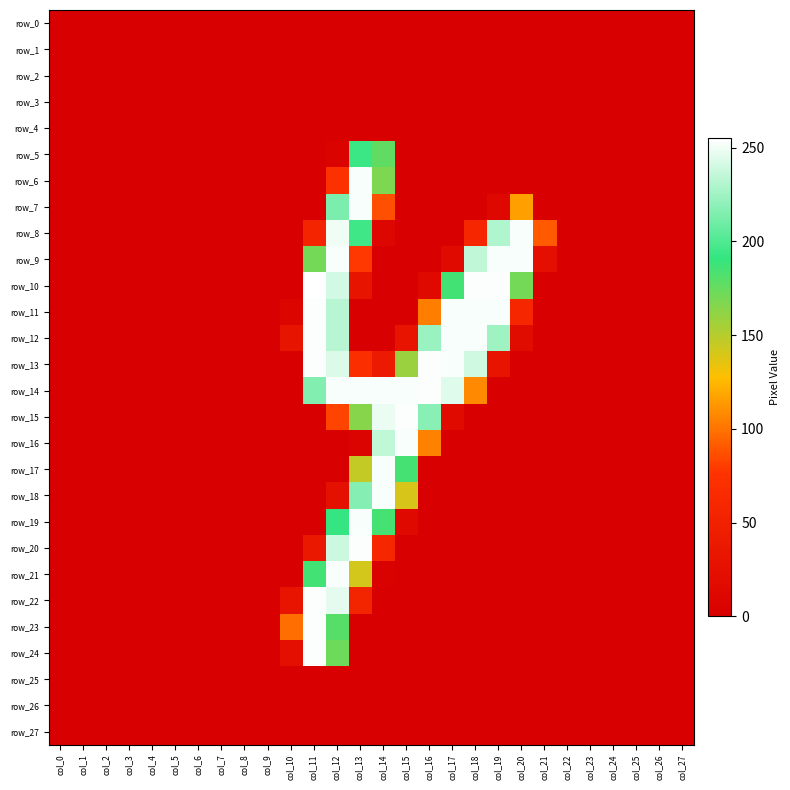

At which label does row_0 reach its peak?

col_0